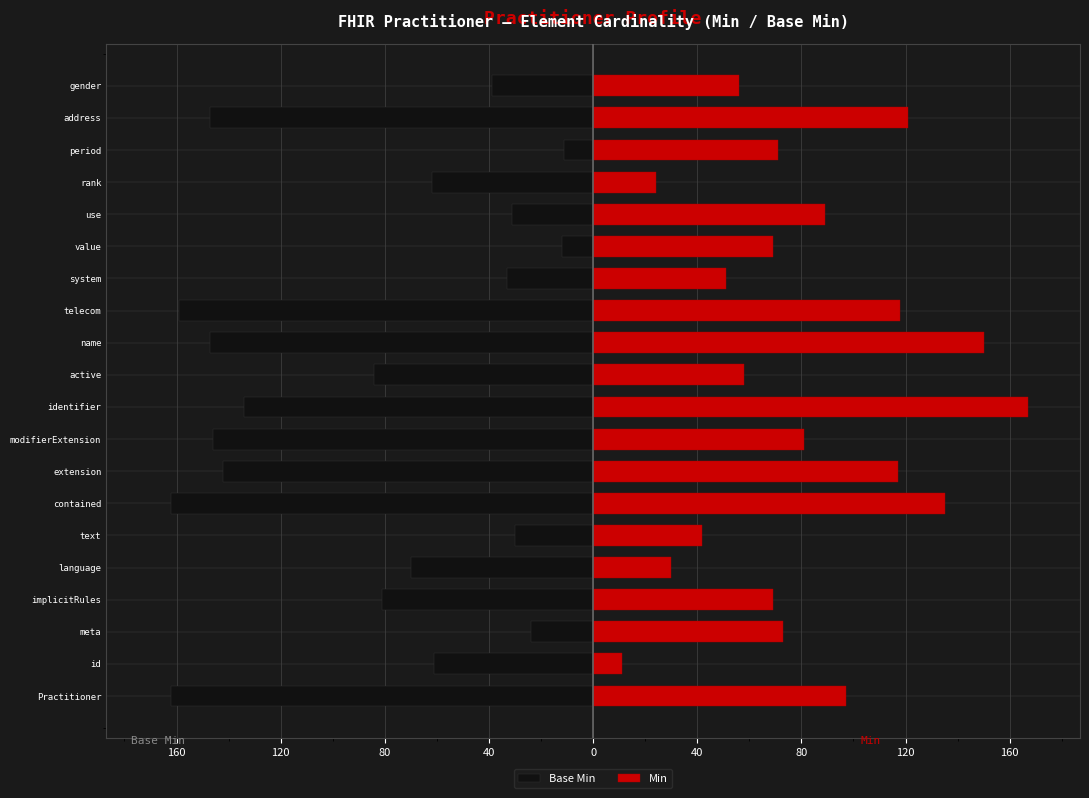

At how many categories does at least one series exceed -49?

20